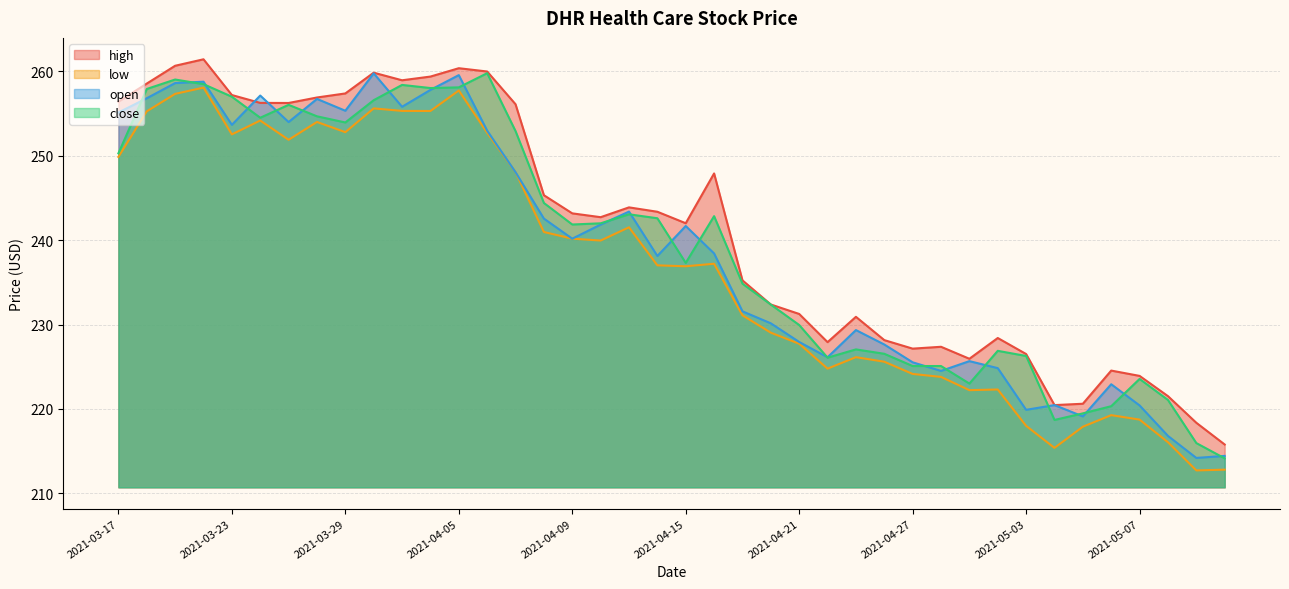

What is the difference between the highest and lowest values at 2021-04-19?

4.1